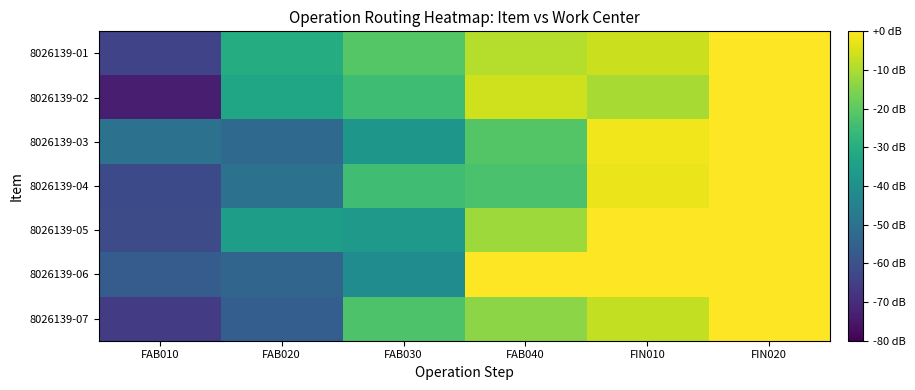

Which series has the largest total across all categories?

8026139-01